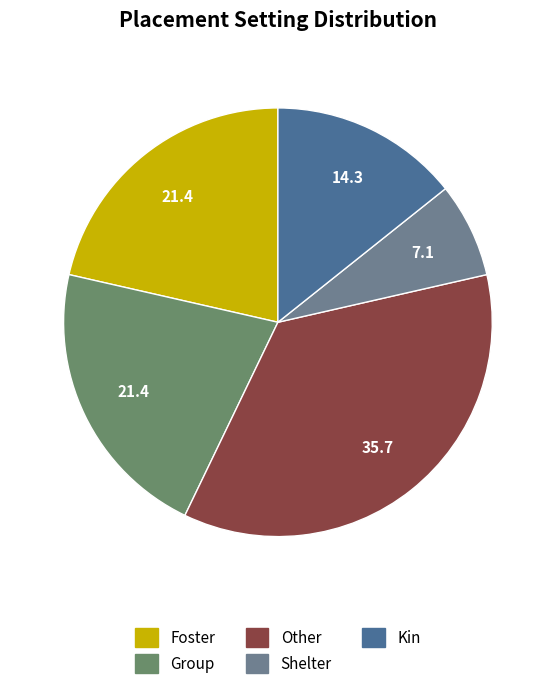

Is Shelter the majority of the pie?

No